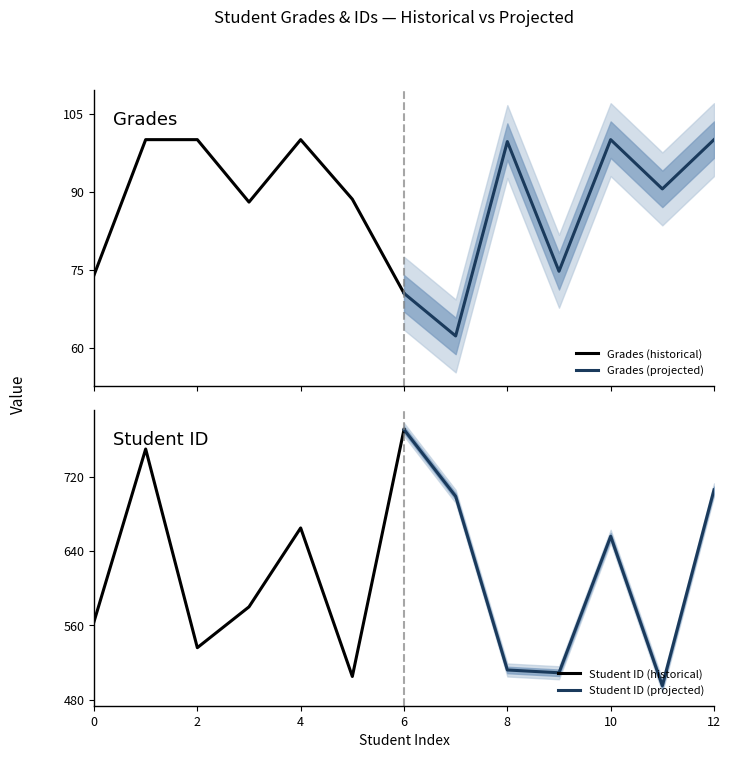

What is the lowest value of the Grades (historical) series?

70.5